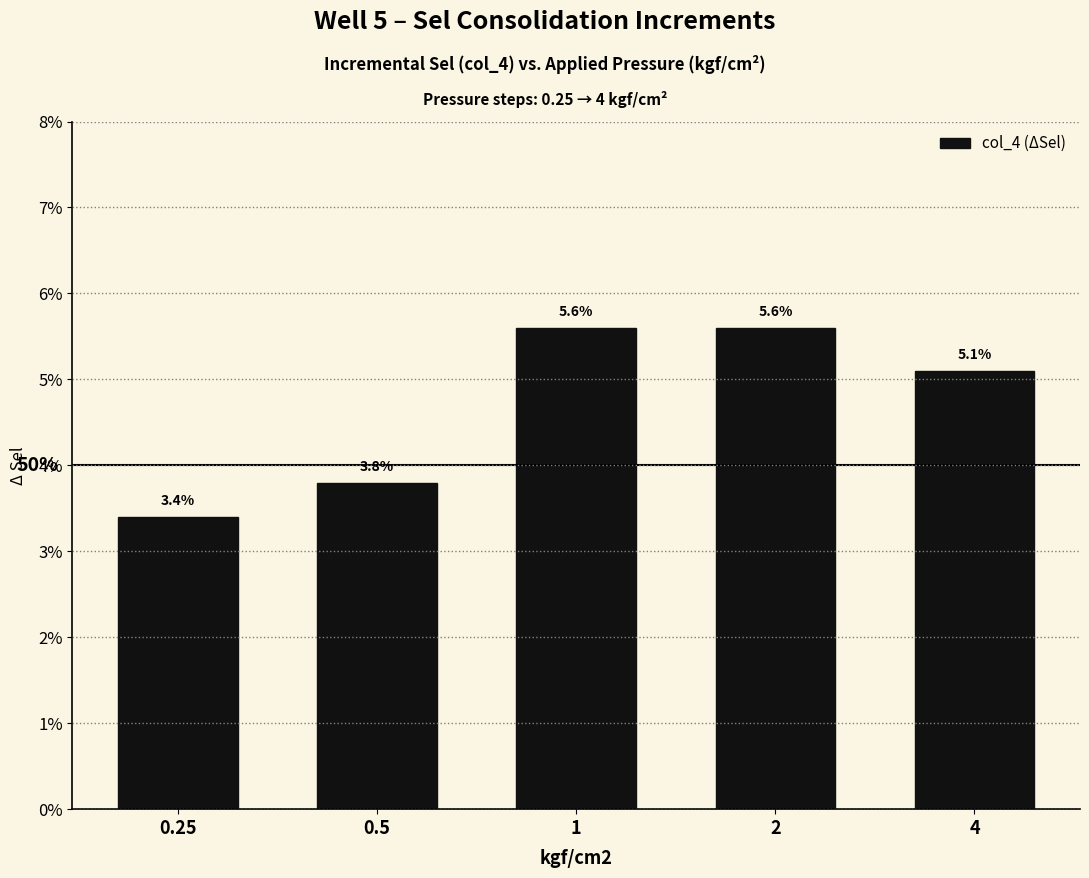

What is the value of the 3rd bar from the left?

0.1